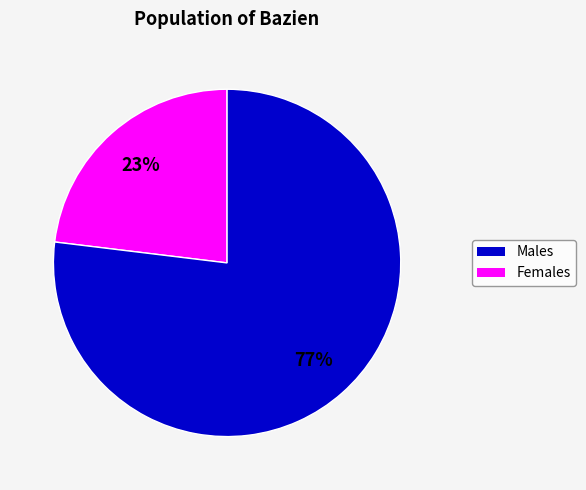

To the nearest percent, what is the difference between the largest and smallest slice percentages?

54%